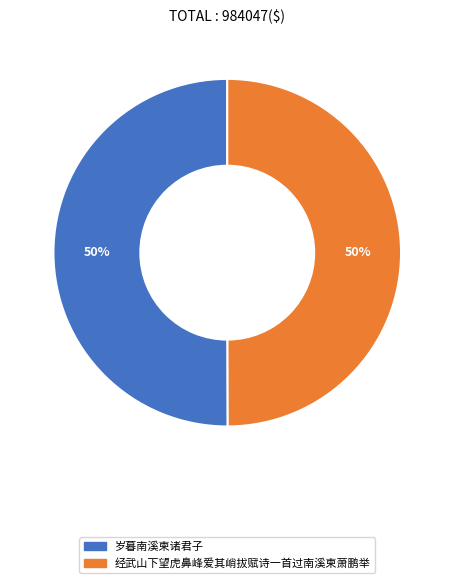

Count the number of slices in the pie.

2